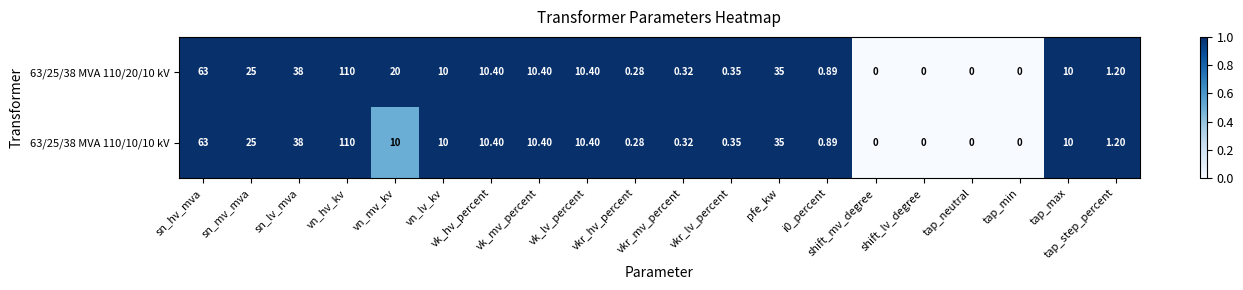

Where is 63/25/38 MVA 110/10/10 kV nearest to the value 55?

sn_hv_mva